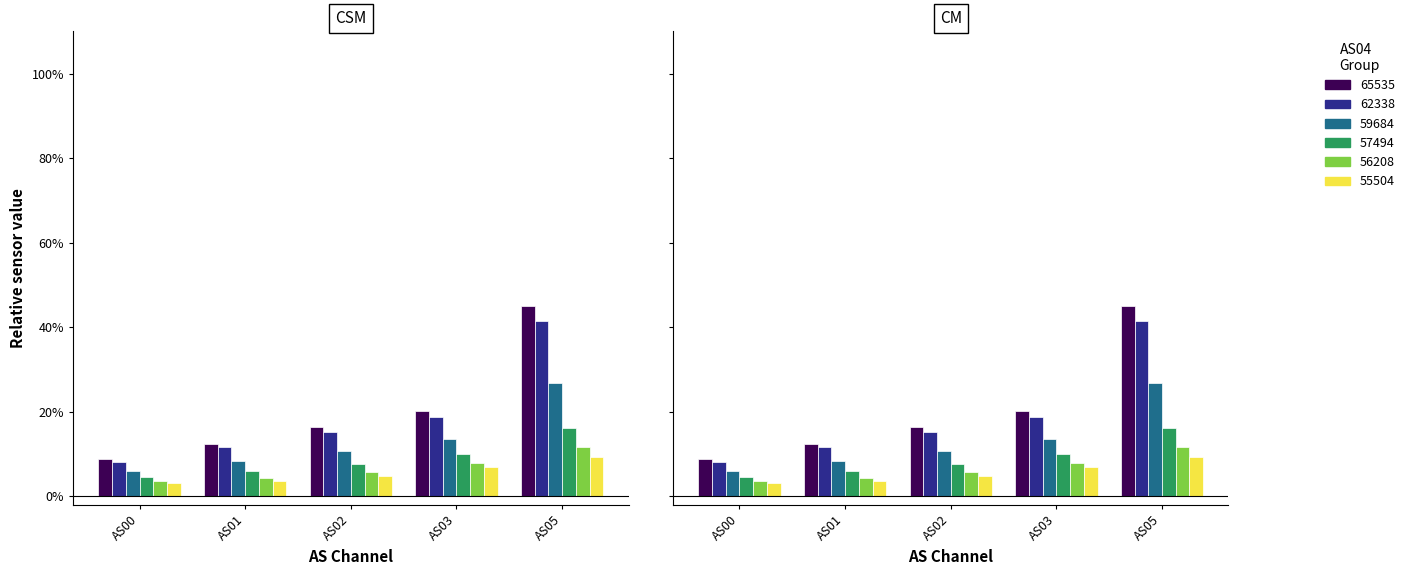

Where is 62338 nearest to the value 0?

AS00